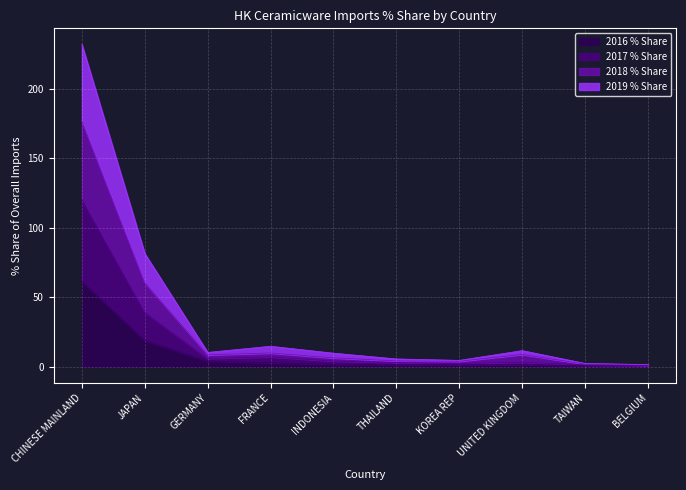

Rank the categories by 2019 % Share value from highest to lowest.

CHINESE MAINLAND, JAPAN, FRANCE, GERMANY, INDONESIA, UNITED KINGDOM, THAILAND, KOREA REP, TAIWAN, BELGIUM